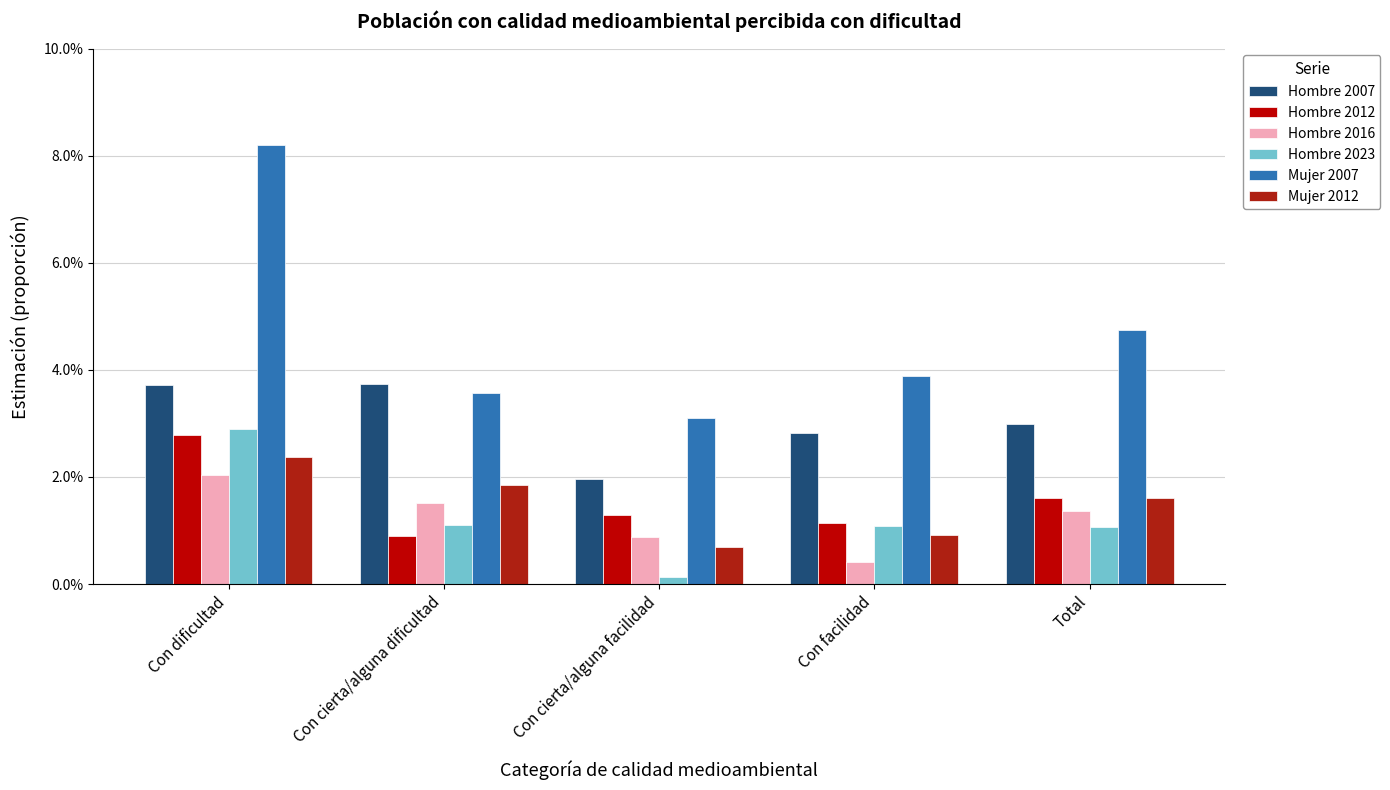

The Hombre 2012 series shows 0.0 at Con cierta/alguna dificultad. True or false?

False